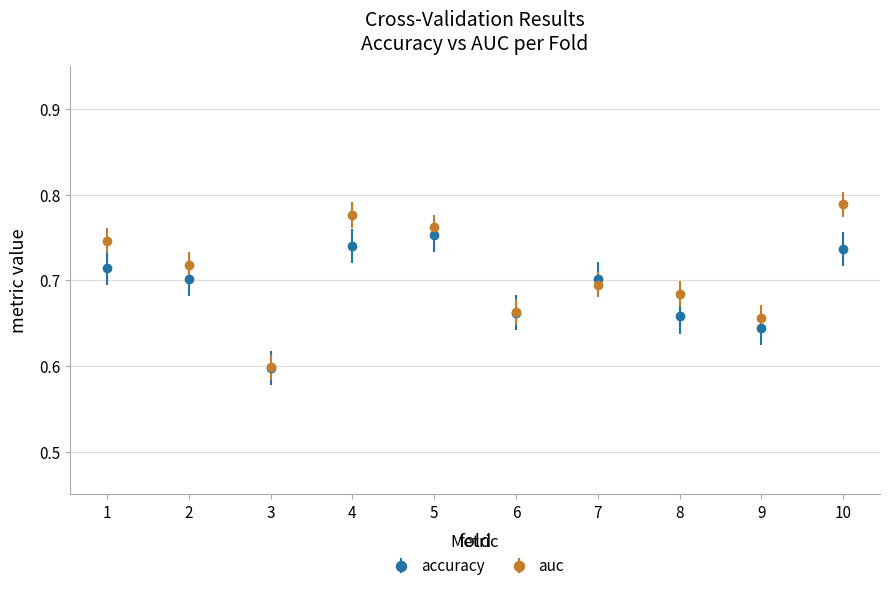

Which series has the largest range (max minus min)?

auc